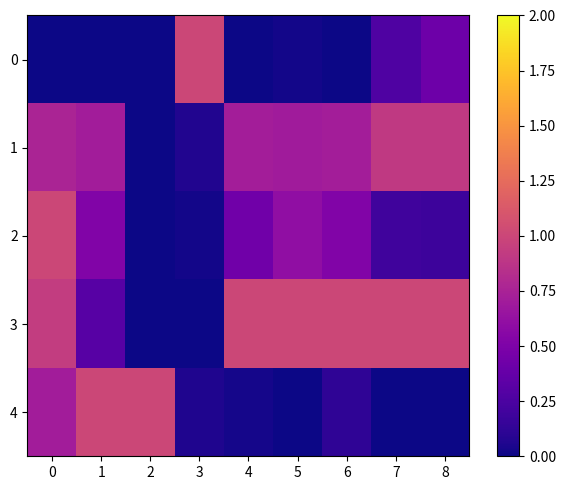

Between 0 and 3, which series saw the biggest shift?

row_0